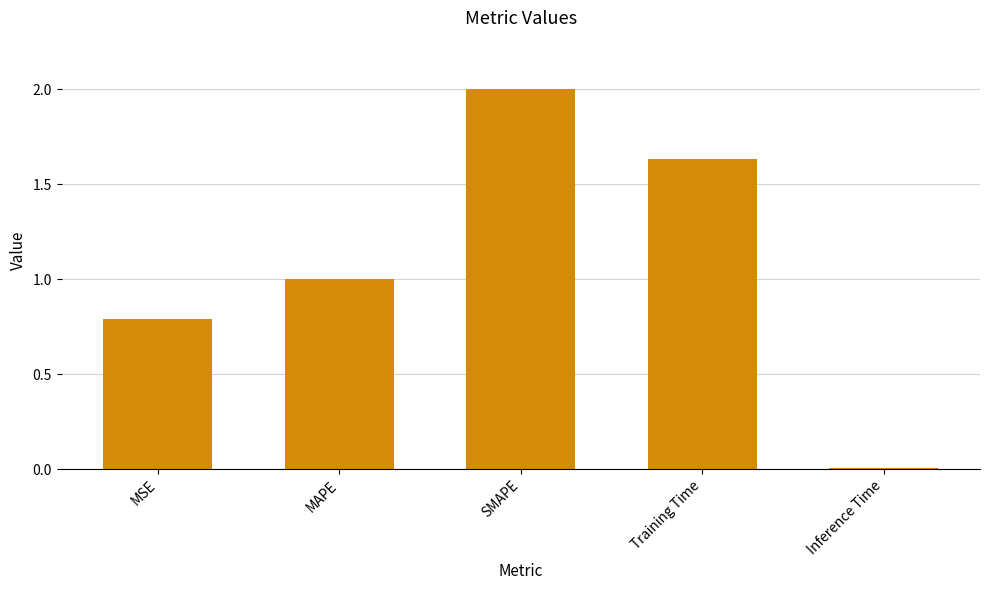

What is the sum of the values at Training Time and SMAPE?

3.6